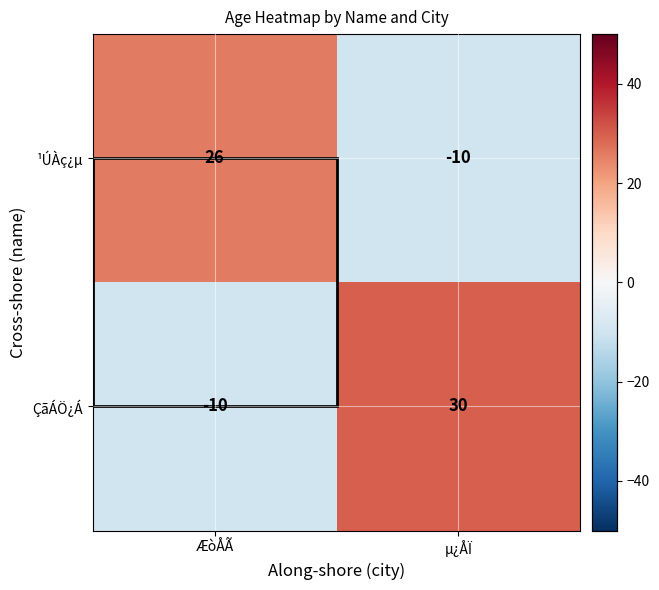

What is the sum of all ÇãÁÖ¿Á values?

20